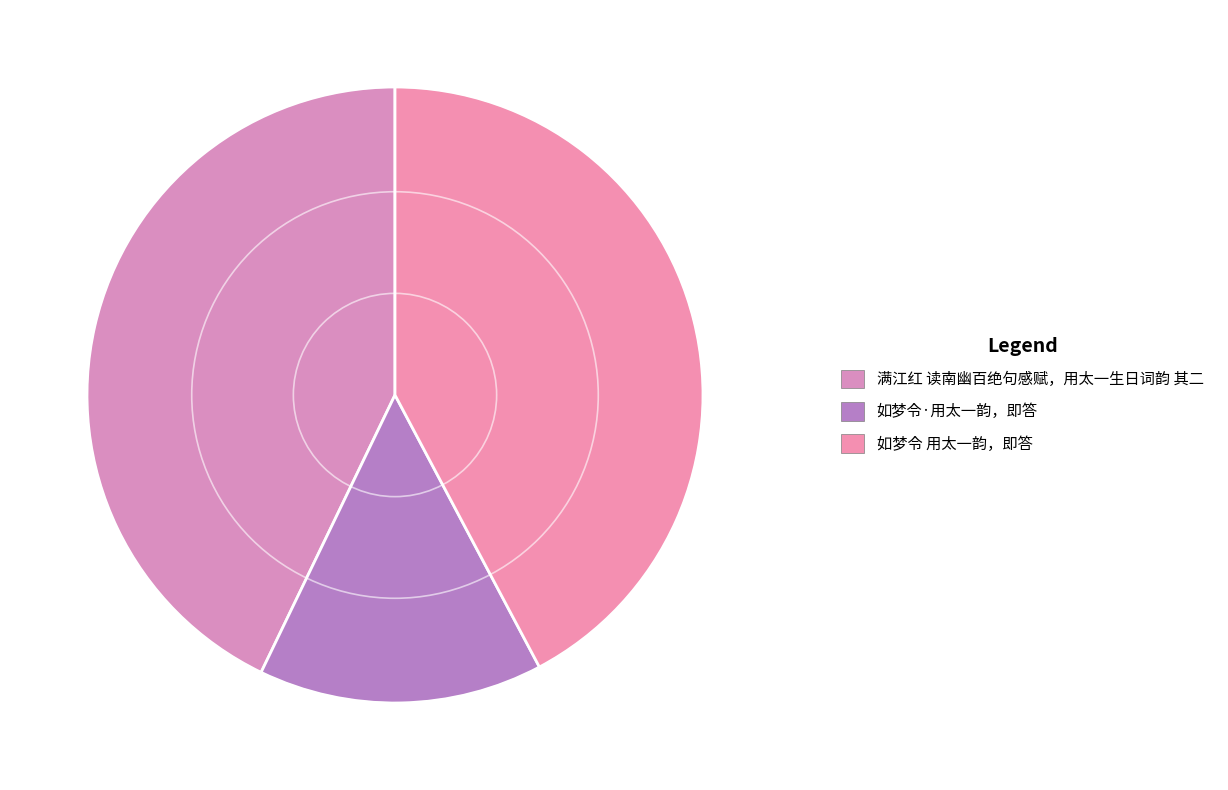

Count the number of slices in the pie.

3